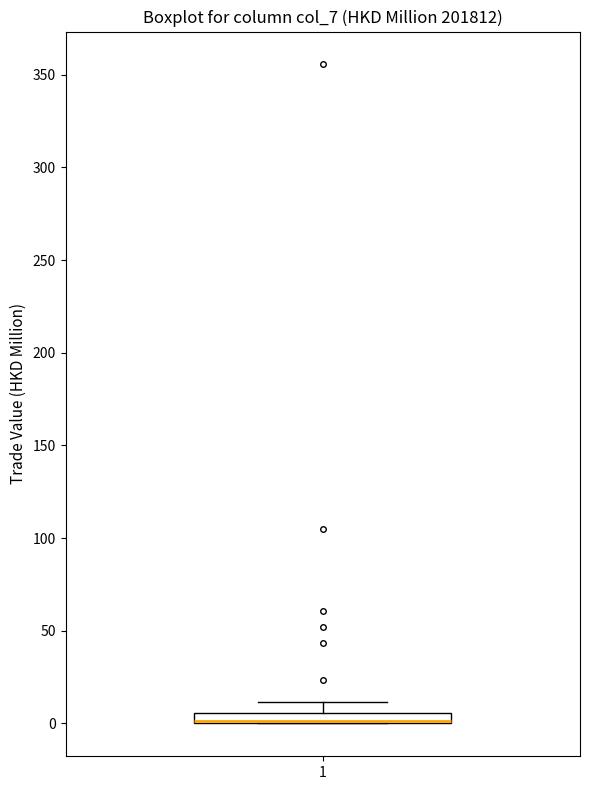

Where is the lower edge of the box at x = 1 on the y-axis? The values are not printed on the chart, so give them approximately, as read against the axis.

0